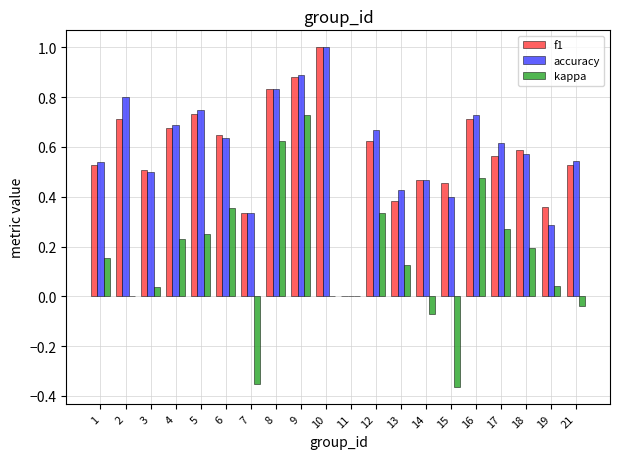

The accuracy series shows 0.5 at 3. True or false?

True